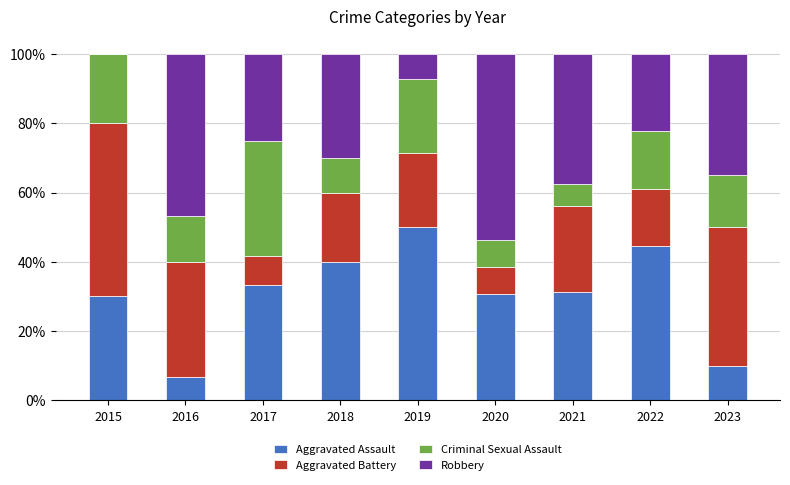

What is the sum of all Aggravated Assault values?

276.5